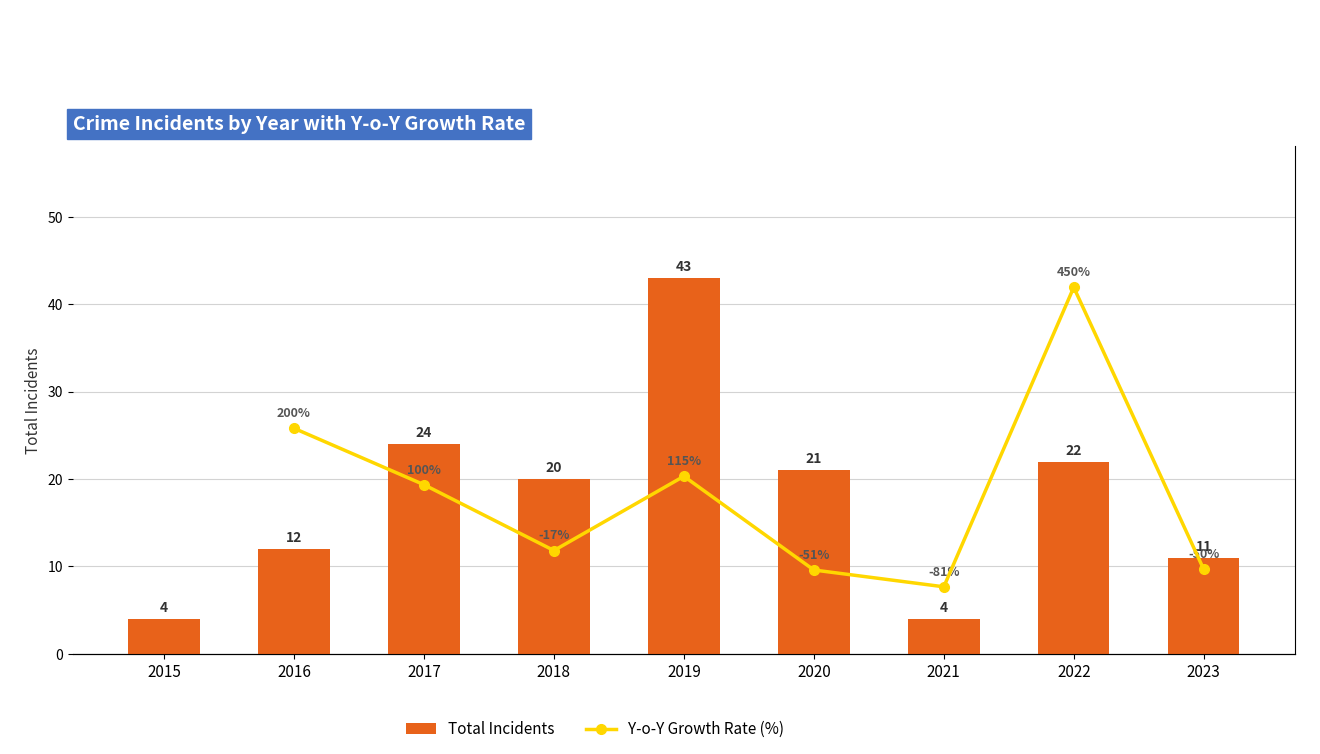

Reading left to right, transcribe all the data shown in this chart.

4	12	24	20	43	21	4	22	11